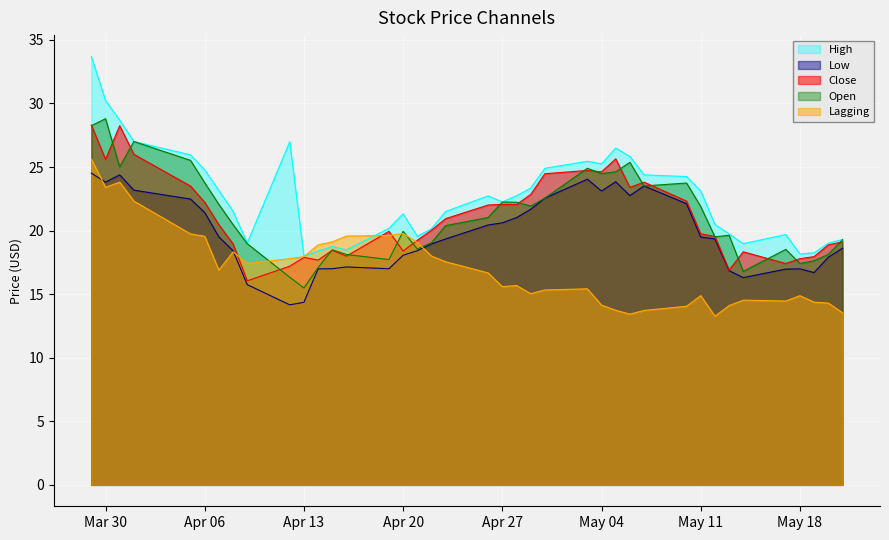

Which series has the largest range (max minus min)?

High